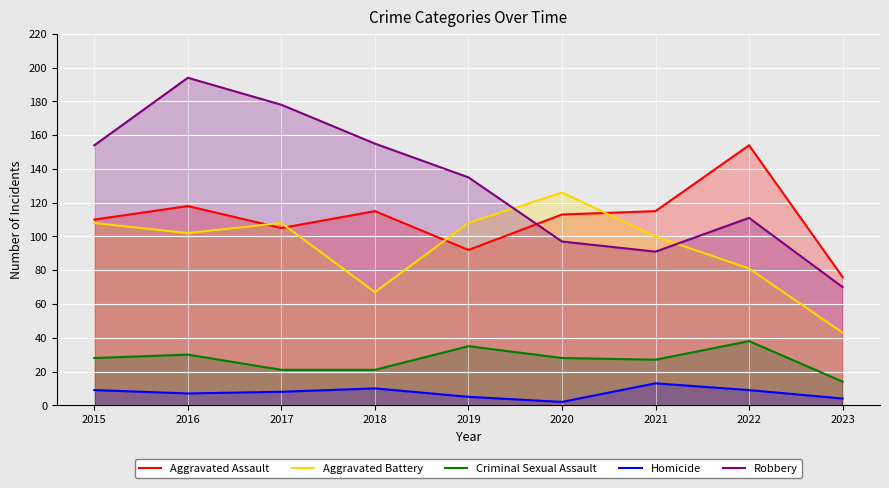

How many data points in Aggravated Assault are less than 113?

4